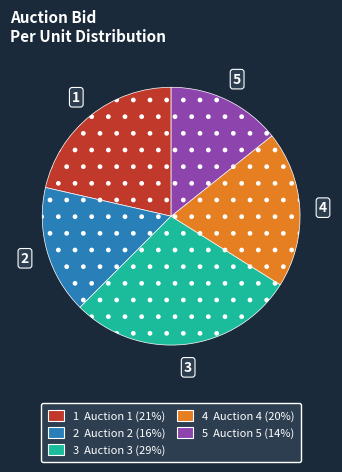

Which slice is the largest?

3